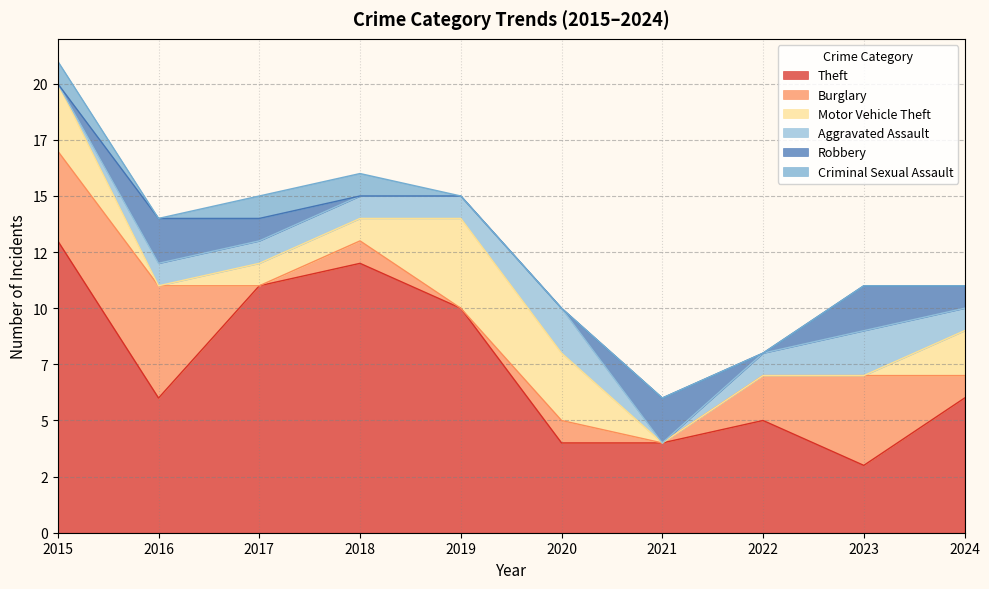

Which series has the widest spread of values?

Theft